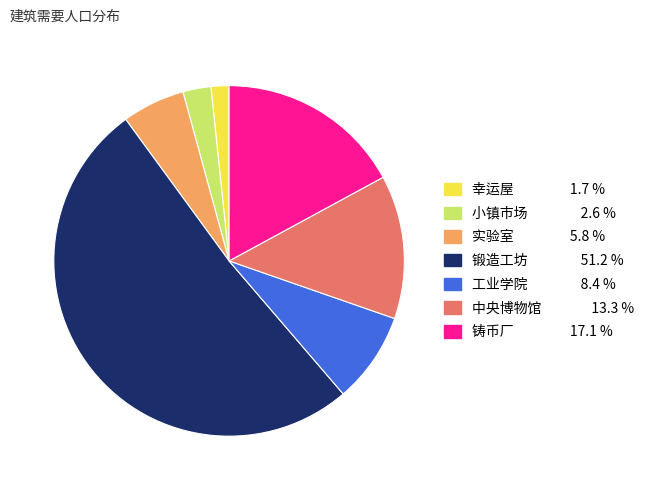

What is the smallest slice in the pie chart?

幸运屋